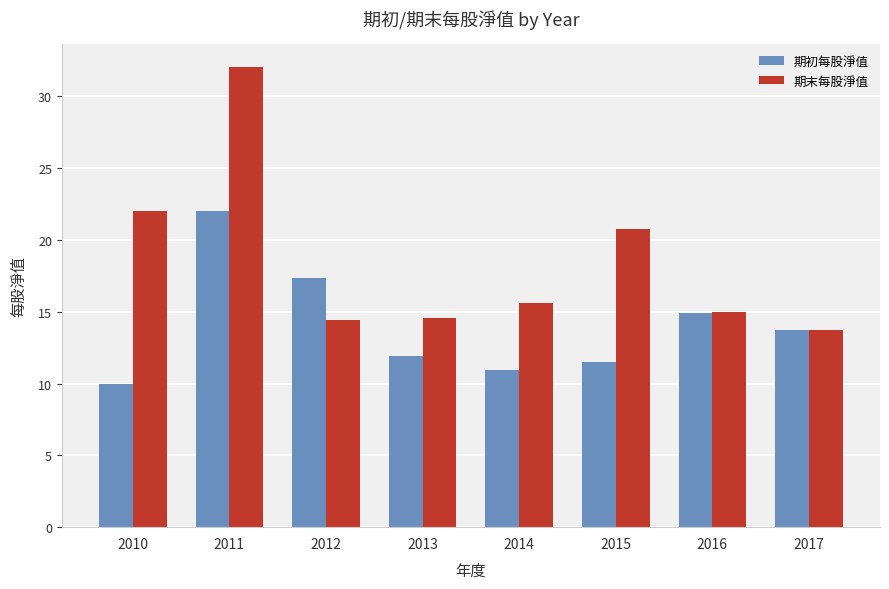

How many bars are there in total?

16